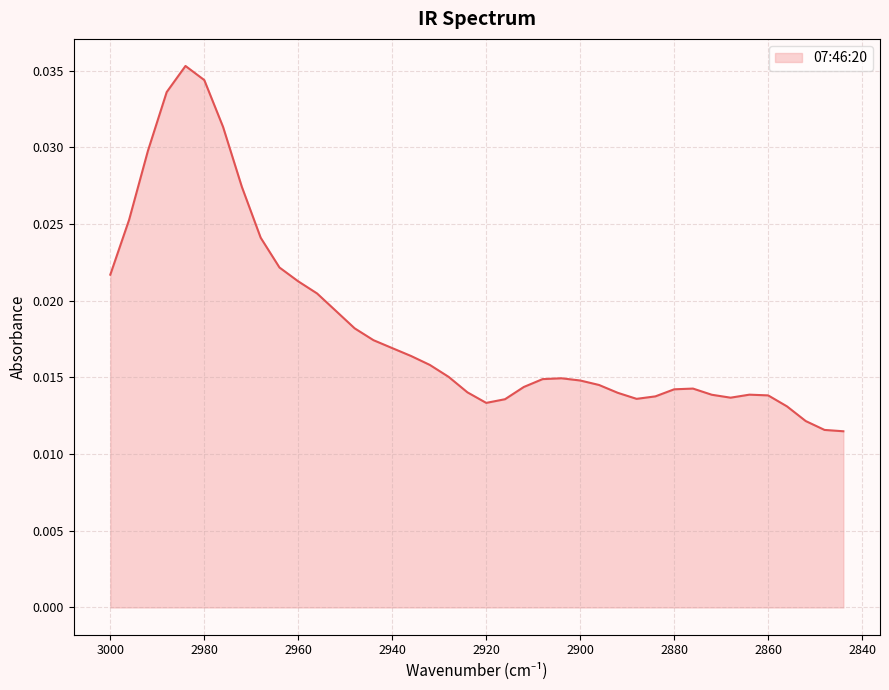

At which label is the value closest to 0?

2844